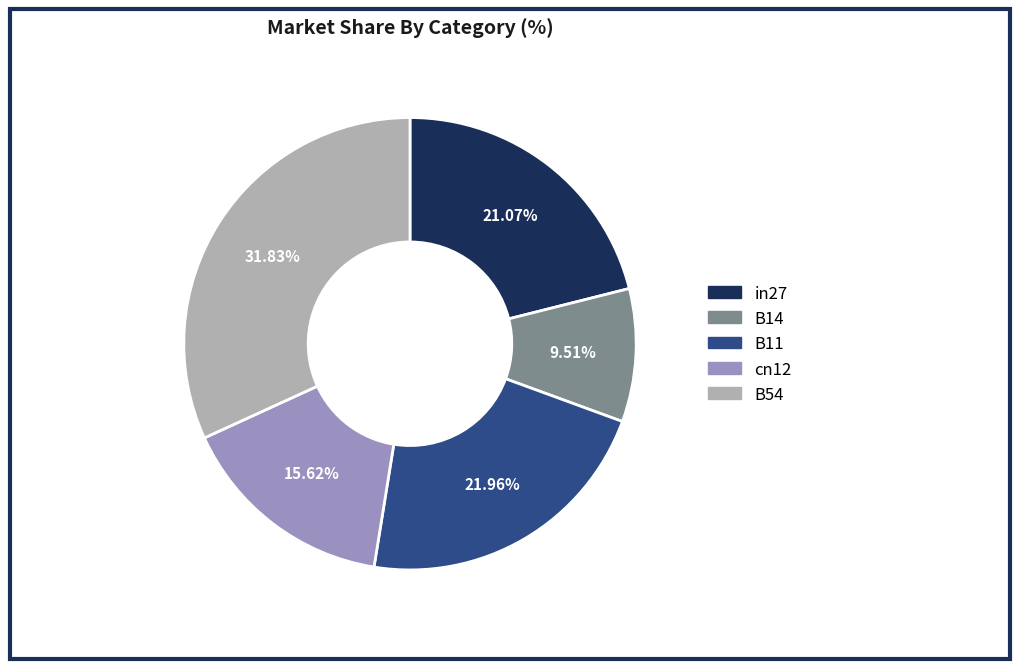

To the nearest percent, what portion does B54 represent?

32%